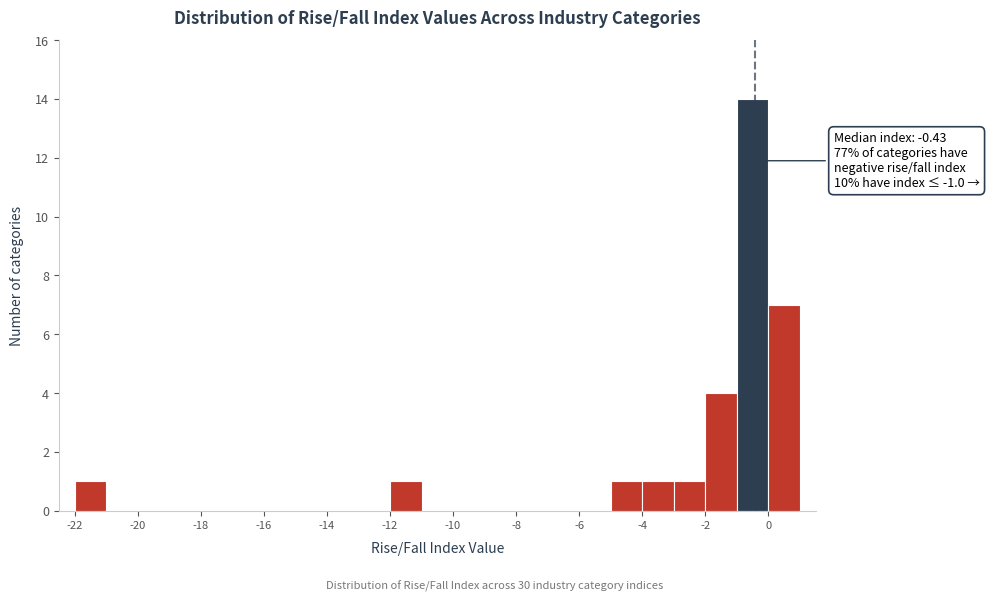

Over which range of the x-axis is the bar tallest?

-1 to 0